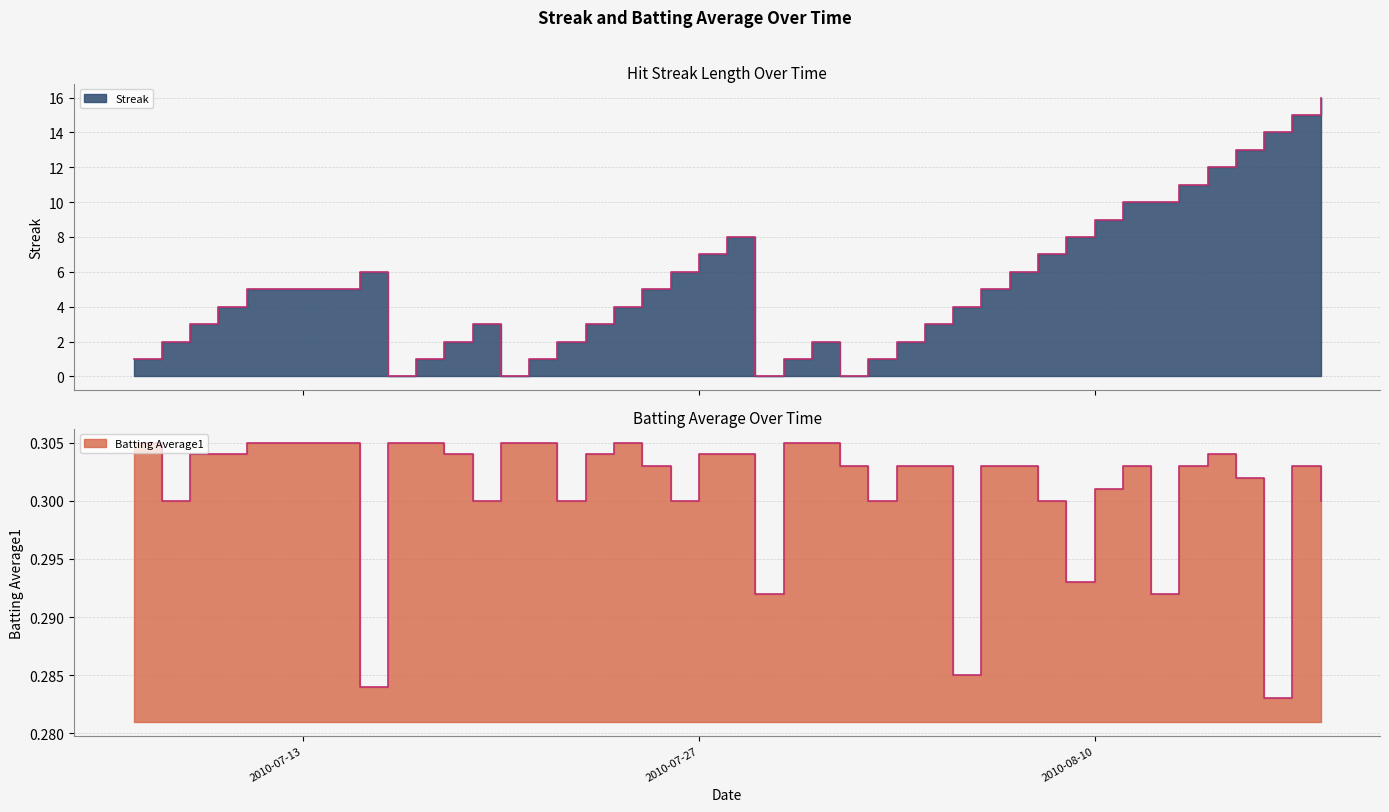

What is the difference between the second highest and second lowest values in the Streak series?

15.0